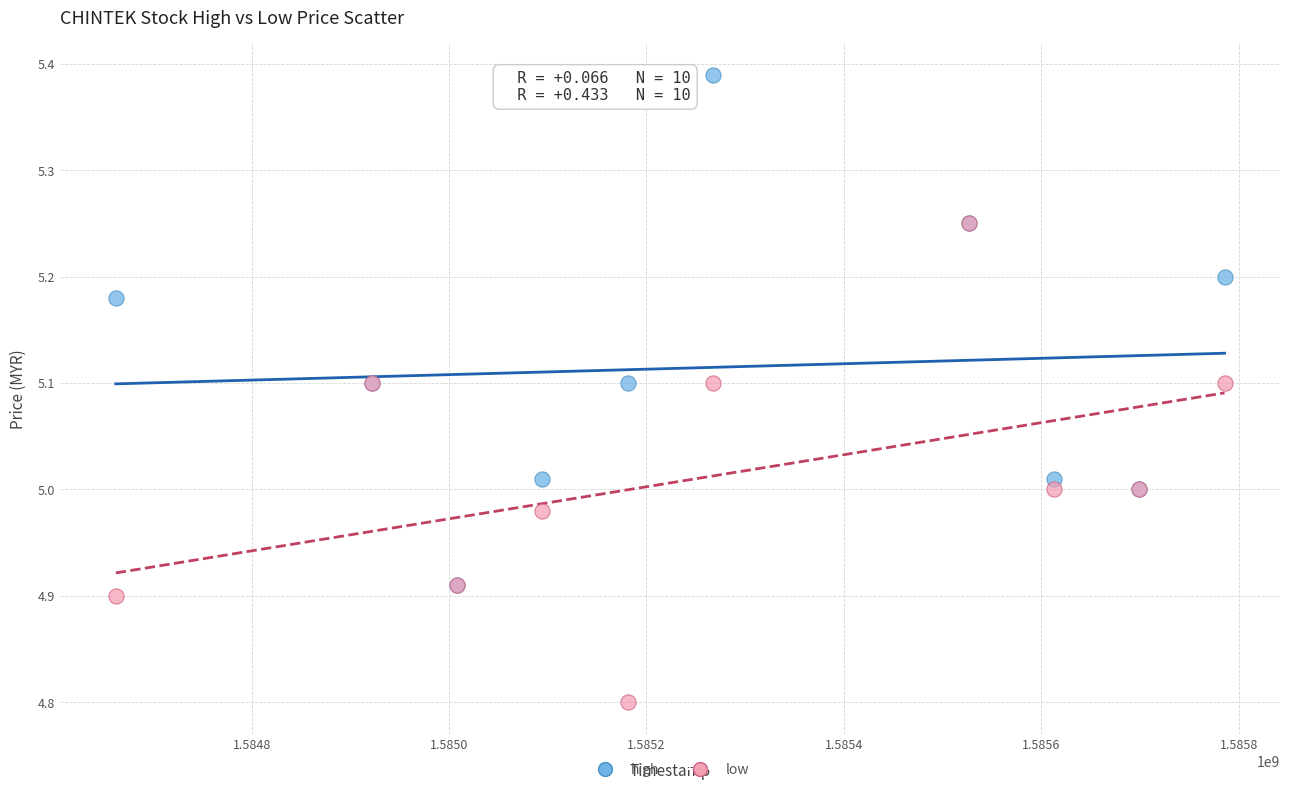

What are all the series names shown in the legend?

high, low